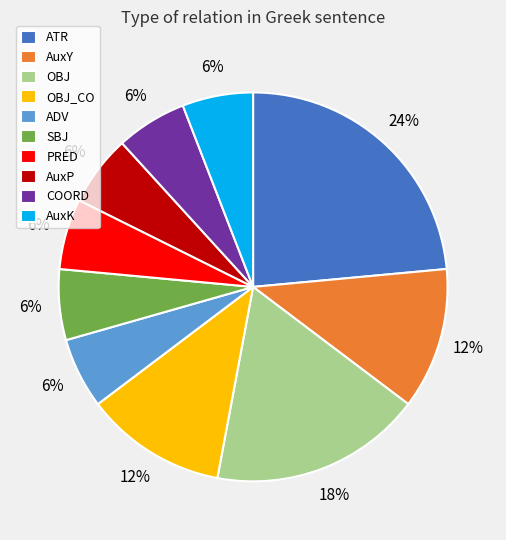

Is there any slice that represents more than half of the pie?

No